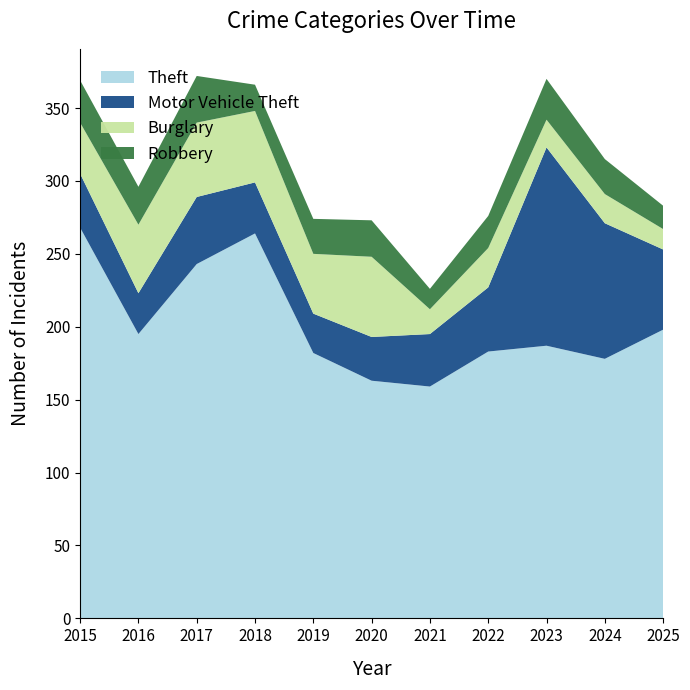

Reading right to left, transcribe all the data shown in this chart.

Theft: 198	178	187	183	159	163	182	264	243	195	268
Motor Vehicle Theft: 55	93	136	44	36	30	27	35	46	28	37
Burglary: 14	20	19	27	17	55	41	49	51	47	35
Robbery: 16	24	28	22	14	25	24	18	32	26	29